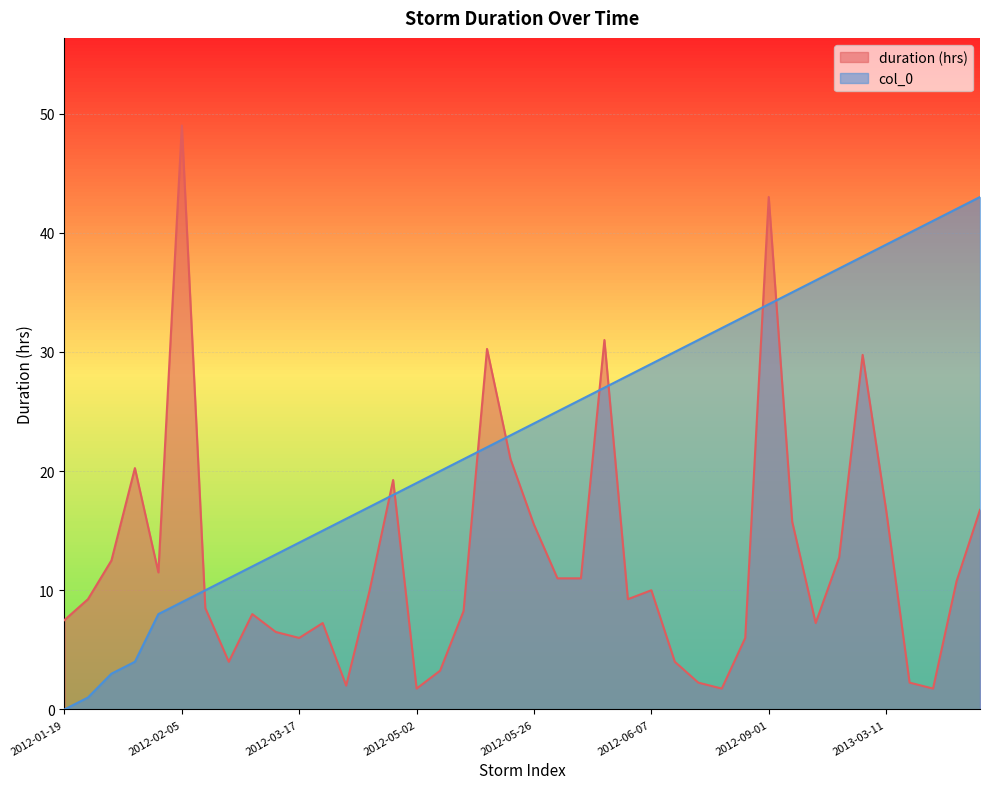

Reading left to right, extract all data points from this chart.

duration (hrs): 7.5	9.2	12.5	20.2	11.5	49.0	8.5	4.0	8.0	6.5	6.0	7.2	2.0	10.0	19.2	1.8	3.2	8.2	30.2	21.0	15.5	11.0	11.0	31.0	9.2	10.0	4.0	2.2	1.8	6.0	43.0	15.8	7.2	12.8	29.8	16.8	2.2	1.8	10.8	16.8
col_0: 0.0	1.0	3.0	4.0	8.0	9.0	10.0	11.0	12.0	13.0	14.0	15.0	16.0	17.0	18.0	19.0	20.0	21.0	22.0	23.0	24.0	25.0	26.0	27.0	28.0	29.0	30.0	31.0	32.0	33.0	34.0	35.0	36.0	37.0	38.0	39.0	40.0	41.0	42.0	43.0